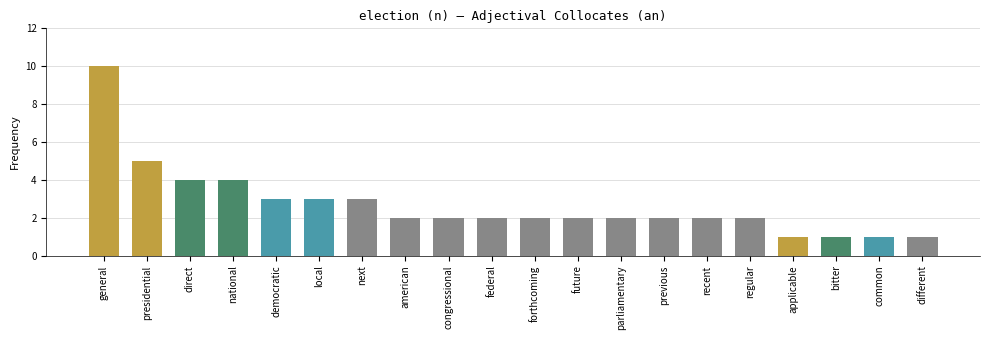

At which category does the chart reach its peak across all series?

general